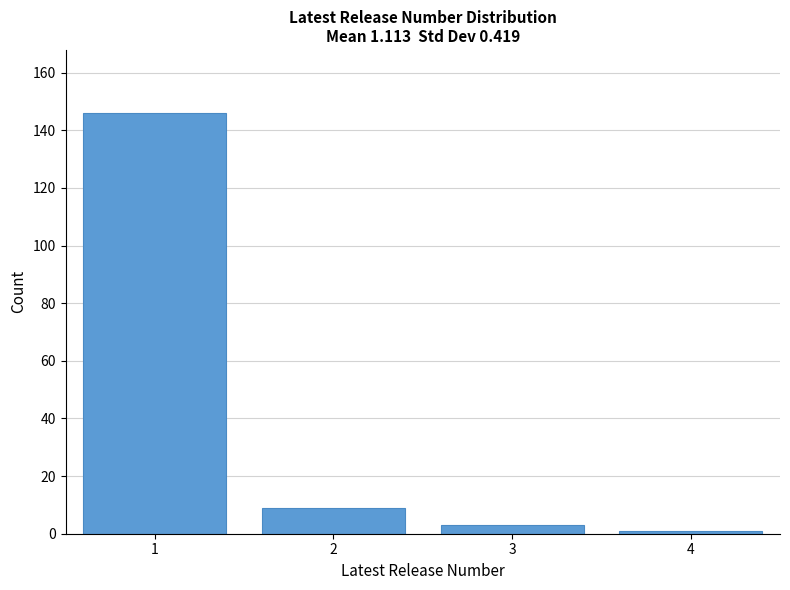

Reading left to right, extract all data points from this chart.

146	9	3	1